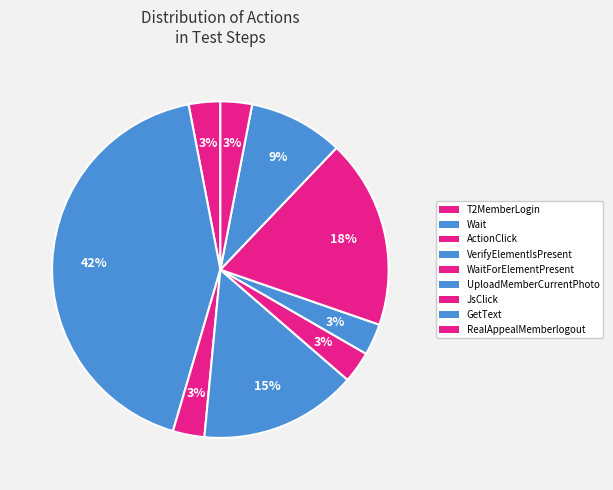

How many slices are in this pie chart?

9